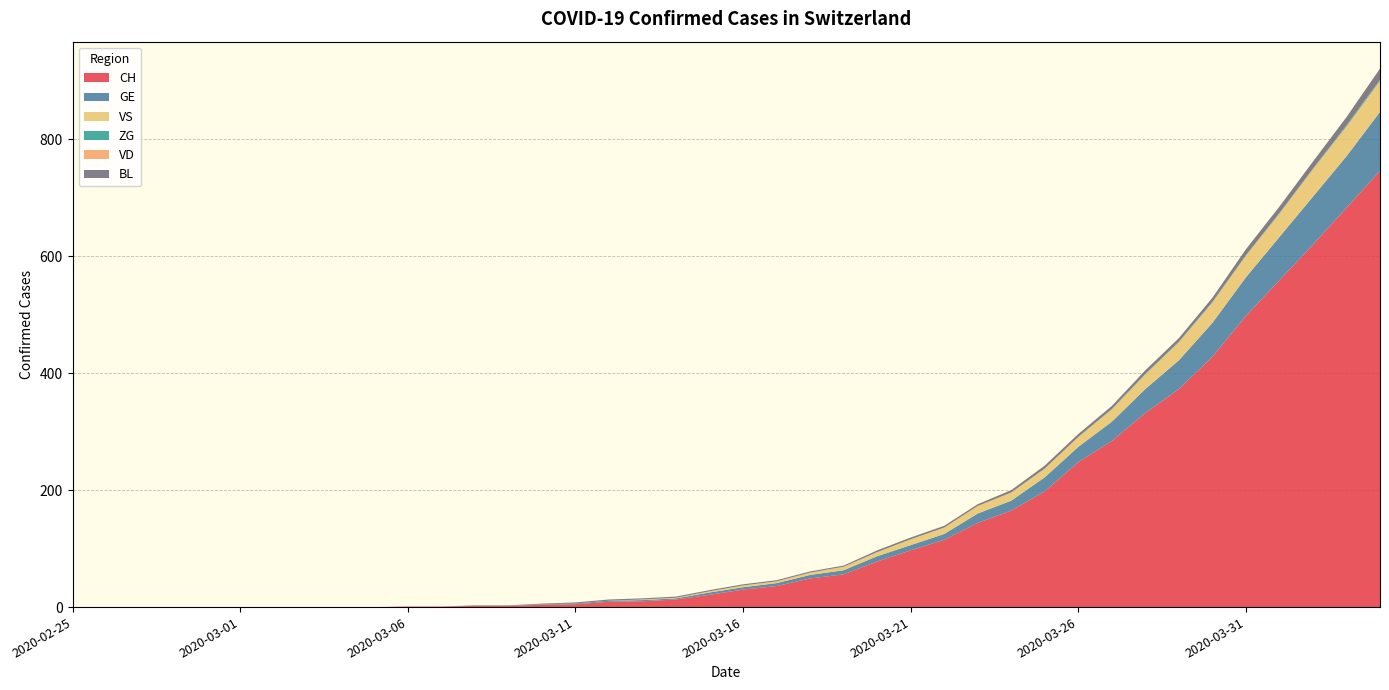

Reading left to right, what are all the values shown in this chart?

CH: 2020-02-25=0	2020-02-26=0	2020-02-27=0	2020-02-28=0	2020-02-29=0	2020-03-01=0	2020-03-02=0	2020-03-03=0	2020-03-04=0	2020-03-05=0	2020-03-06=1	2020-03-07=1	2020-03-08=2	2020-03-09=2	2020-03-10=4	2020-03-11=5	2020-03-12=9	2020-03-13=10	2020-03-14=13	2020-03-15=21	2020-03-16=30	2020-03-17=36	2020-03-18=49	2020-03-19=56	2020-03-20=78	2020-03-21=97	2020-03-22=115	2020-03-23=144	2020-03-24=165	2020-03-25=198	2020-03-26=248	2020-03-27=284	2020-03-28=332	2020-03-29=373	2020-03-30=428	2020-03-31=498	2020-04-01=559	2020-04-02=620	2020-04-03=683	2020-04-04=746
GE: 2020-02-25=0	2020-02-26=0	2020-02-27=0	2020-02-28=0	2020-02-29=0	2020-03-01=0	2020-03-02=0	2020-03-03=0	2020-03-04=0	2020-03-05=0	2020-03-06=0	2020-03-07=0	2020-03-08=0	2020-03-09=0	2020-03-10=1	2020-03-11=1	2020-03-12=2	2020-03-13=2	2020-03-14=2	2020-03-15=4	2020-03-16=4	2020-03-17=5	2020-03-18=6	2020-03-19=7	2020-03-20=9	2020-03-21=9	2020-03-22=10	2020-03-23=16	2020-03-24=17	2020-03-25=24	2020-03-26=26	2020-03-27=33	2020-03-28=41	2020-03-29=49	2020-03-30=58	2020-03-31=66	2020-04-01=74	2020-04-02=82	2020-04-03=88	2020-04-04=101
VS: 2020-02-25=0	2020-02-26=0	2020-02-27=0	2020-02-28=0	2020-02-29=0	2020-03-01=0	2020-03-02=0	2020-03-03=0	2020-03-04=0	2020-03-05=0	2020-03-06=0	2020-03-07=0	2020-03-08=0	2020-03-09=0	2020-03-10=0	2020-03-11=0	2020-03-12=0	2020-03-13=1	2020-03-14=1	2020-03-15=2	2020-03-16=3	2020-03-17=3	2020-03-18=4	2020-03-19=6	2020-03-20=7	2020-03-21=10	2020-03-22=11	2020-03-23=13	2020-03-24=14	2020-03-25=15	2020-03-26=17	2020-03-27=21	2020-03-28=25	2020-03-29=31	2020-03-30=35	2020-03-31=37	2020-04-01=40	2020-04-02=47	2020-04-03=51	2020-04-04=53
ZG: 2020-02-25=0	2020-02-26=0	2020-02-27=0	2020-02-28=0	2020-02-29=0	2020-03-01=0	2020-03-02=0	2020-03-03=0	2020-03-04=0	2020-03-05=0	2020-03-06=0	2020-03-07=0	2020-03-08=0	2020-03-09=0	2020-03-10=0	2020-03-11=0	2020-03-12=0	2020-03-13=0	2020-03-14=0	2020-03-15=0	2020-03-16=0	2020-03-17=0	2020-03-18=0	2020-03-19=0	2020-03-20=0	2020-03-21=0	2020-03-22=0	2020-03-23=0	2020-03-24=0	2020-03-25=0	2020-03-26=0	2020-03-27=1	2020-03-28=1	2020-03-29=1	2020-03-30=1	2020-03-31=1	2020-04-01=1	2020-04-02=1	2020-04-03=2	2020-04-04=2
VD: 2020-02-25=0	2020-02-26=0	2020-02-27=0	2020-02-28=0	2020-02-29=0	2020-03-01=0	2020-03-02=0	2020-03-03=0	2020-03-04=0	2020-03-05=0	2020-03-06=0	2020-03-07=0	2020-03-08=0	2020-03-09=0	2020-03-10=0	2020-03-11=0	2020-03-12=0	2020-03-13=0	2020-03-14=0	2020-03-15=0	2020-03-16=0	2020-03-17=0	2020-03-18=0	2020-03-19=0	2020-03-20=0	2020-03-21=0	2020-03-22=0	2020-03-23=0	2020-03-24=0	2020-03-25=0	2020-03-26=0	2020-03-27=0	2020-03-28=0	2020-03-29=0	2020-03-30=0	2020-03-31=0	2020-04-01=0	2020-04-02=0	2020-04-03=0	2020-04-04=0
BL: 2020-02-25=0	2020-02-26=0	2020-02-27=0	2020-02-28=0	2020-02-29=0	2020-03-01=0	2020-03-02=0	2020-03-03=0	2020-03-04=0	2020-03-05=0	2020-03-06=0	2020-03-07=0	2020-03-08=1	2020-03-09=1	2020-03-10=1	2020-03-11=2	2020-03-12=2	2020-03-13=2	2020-03-14=2	2020-03-15=2	2020-03-16=2	2020-03-17=2	2020-03-18=2	2020-03-19=2	2020-03-20=3	2020-03-21=3	2020-03-22=3	2020-03-23=3	2020-03-24=4	2020-03-25=5	2020-03-26=5	2020-03-27=5	2020-03-28=6	2020-03-29=6	2020-03-30=7	2020-03-31=10	2020-04-01=11	2020-04-02=12	2020-04-03=14	2020-04-04=19